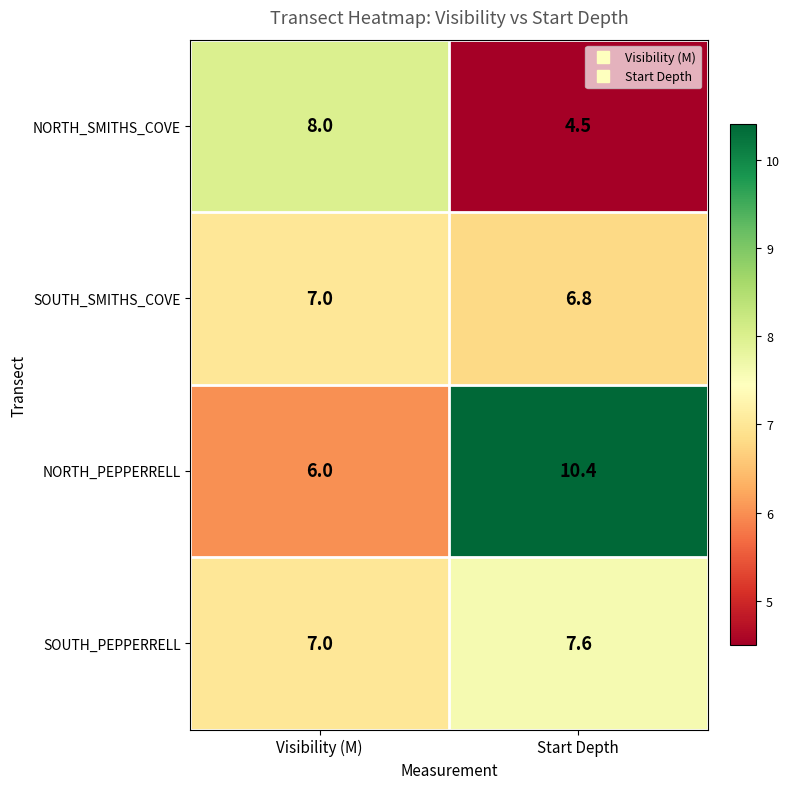

What is the difference between the maximum and minimum values in the NORTH_SMITHS_COVE series?

3.5